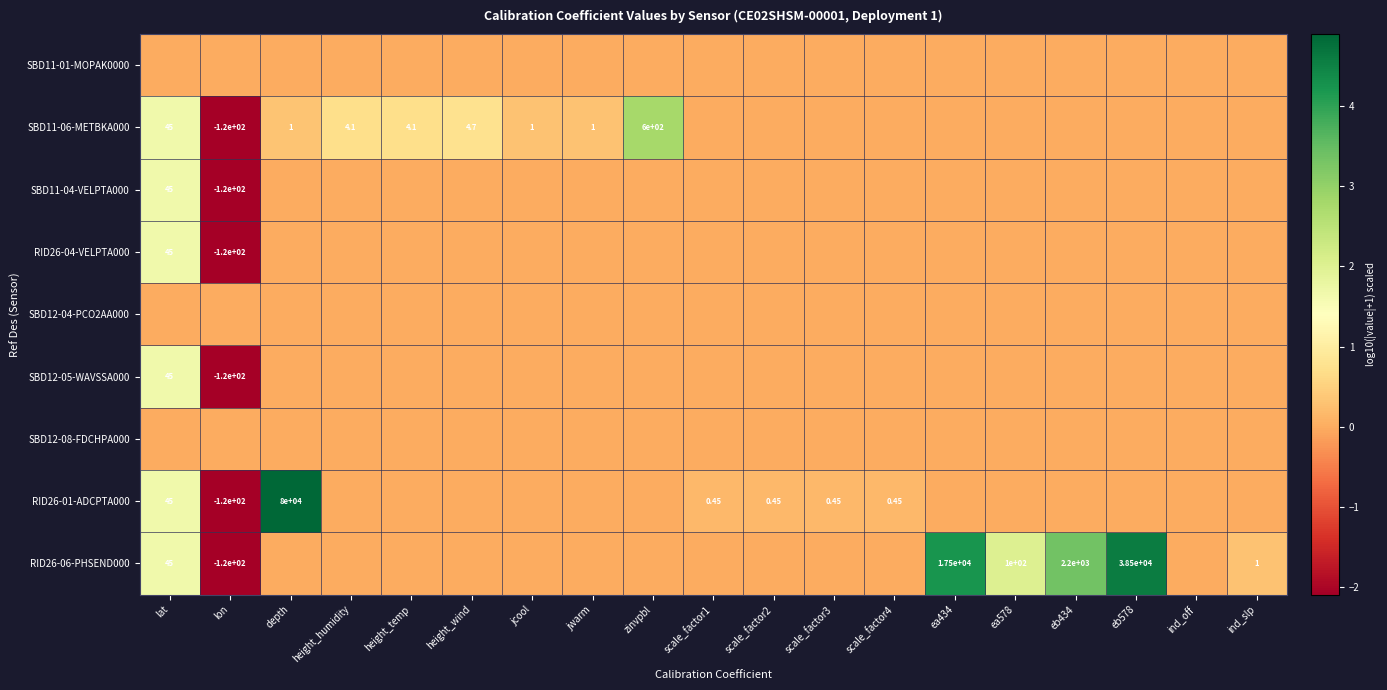

What is the difference between the highest and lowest values at height_humidity?

0.7